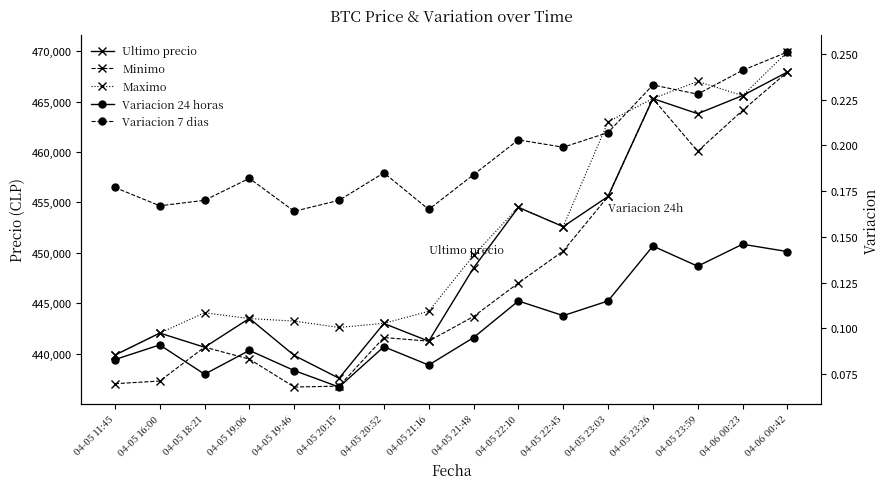

Rank the series at 04-05 23:26 from highest to lowest value.

Ultimo precio, Maximo, Minimo, Variacion 7 dias, Variacion 24 horas